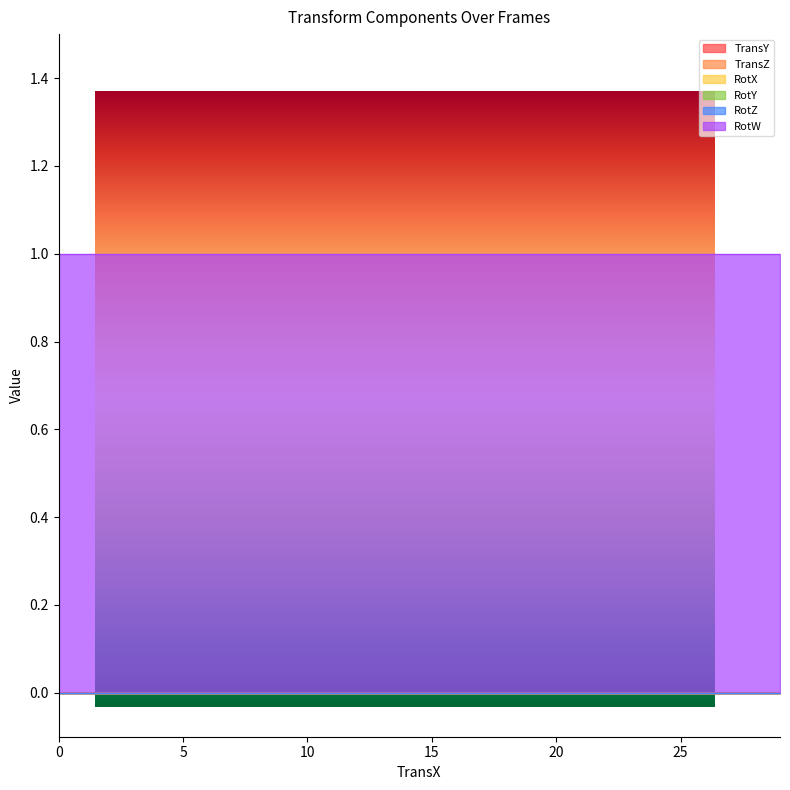

What are all the series names shown in the legend?

TransY, TransZ, RotX, RotY, RotZ, RotW